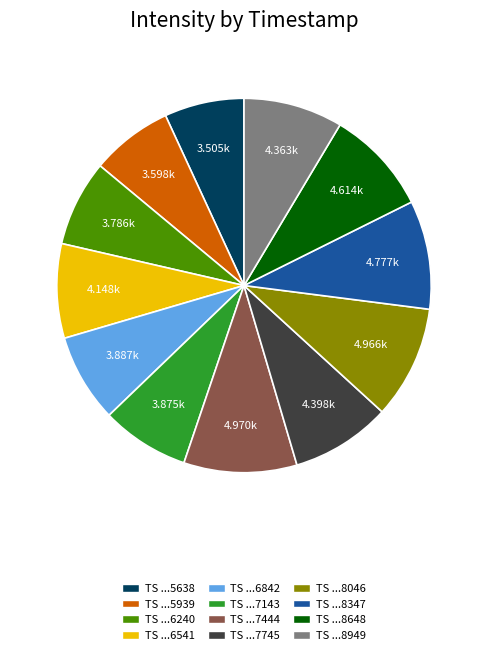

Does any single category account for the majority?

No